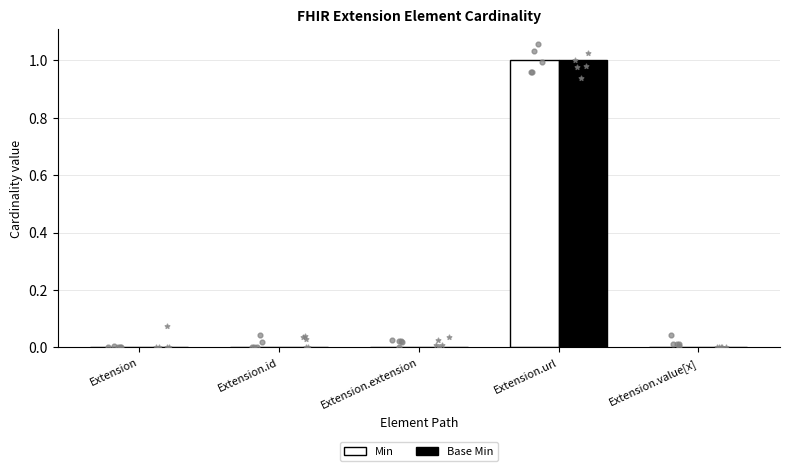

At which category is the sum across all series the highest?

Extension.url